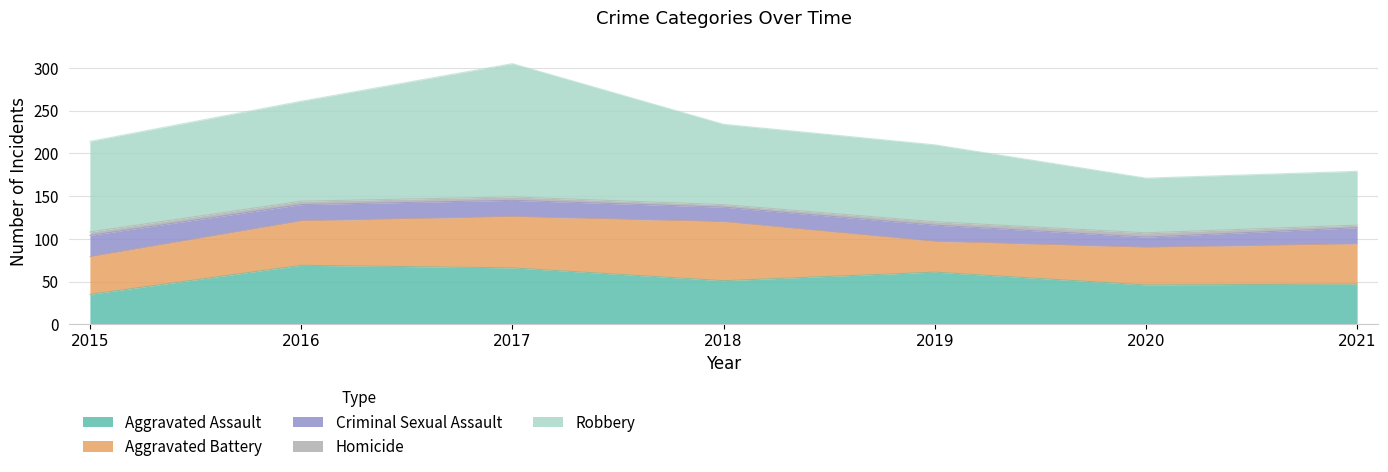

Which series has the largest total across all categories?

Robbery